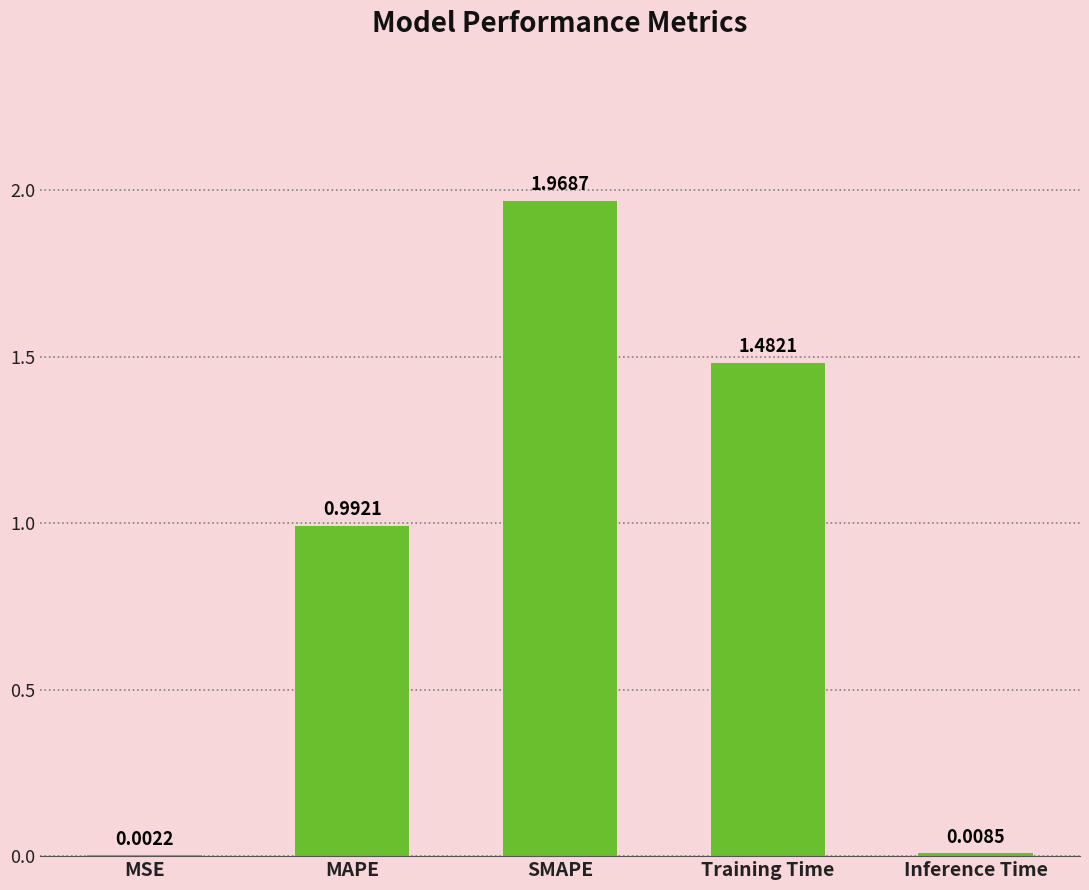

Where is the data nearest to the value 0?

MSE